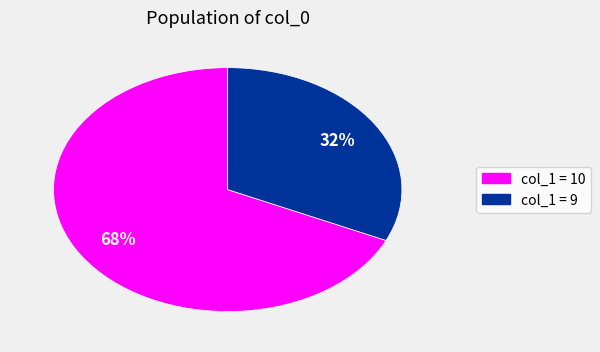

To the nearest percent, what is the average slice percentage?

50%